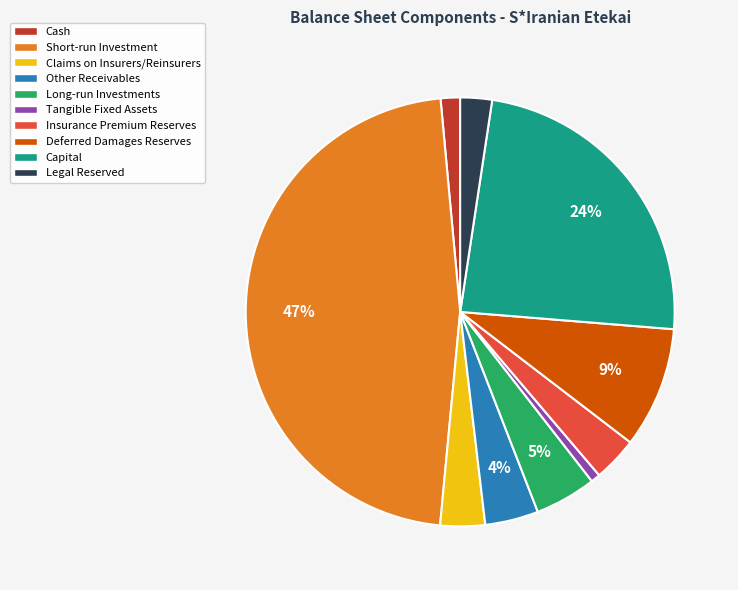

Which has a higher value, Capital or Claims on Insurers/Reinsurers?

Capital